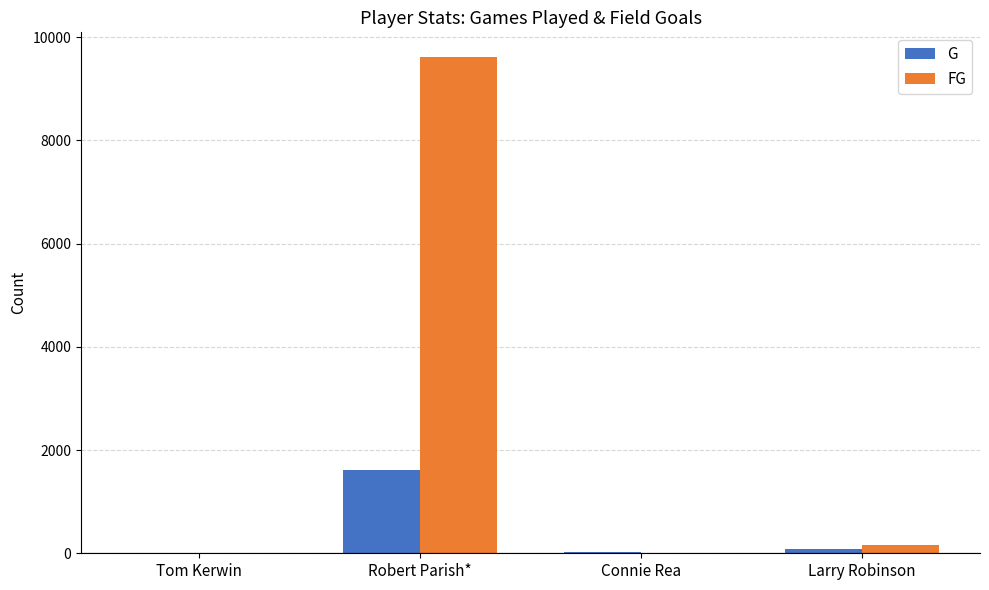

At which label is G closest to 812?

Larry Robinson